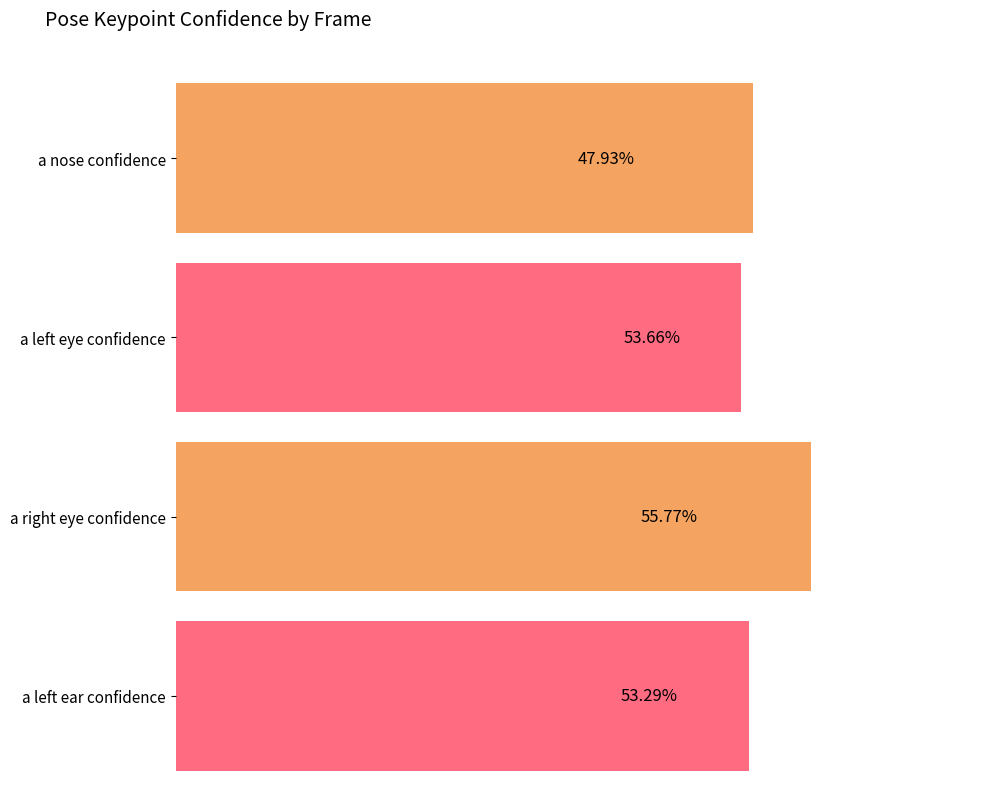

Rank the series by their maximum value, from highest to lowest.

a_right_eye_confidence, a_nose_confidence, a_left_ear_confidence, a_left_eye_confidence